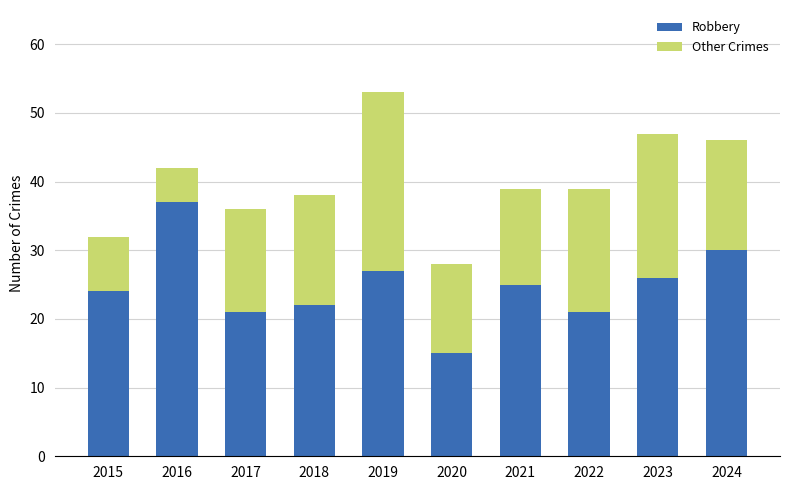

What is the maximum value for Robbery?

37